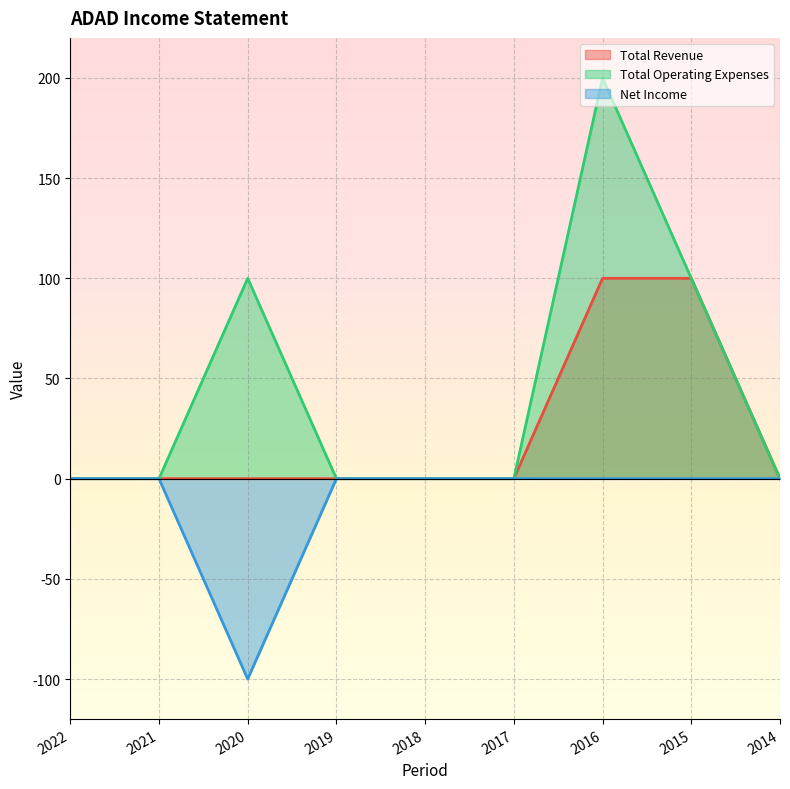

At which category is the sum across all series the highest?

2016